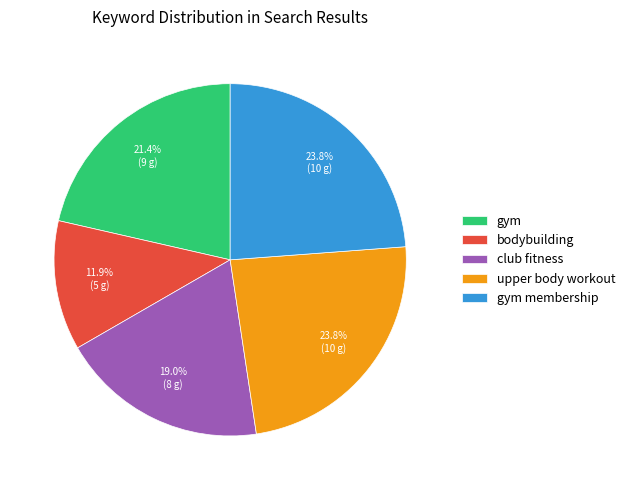

Which slice is the smallest?

bodybuilding